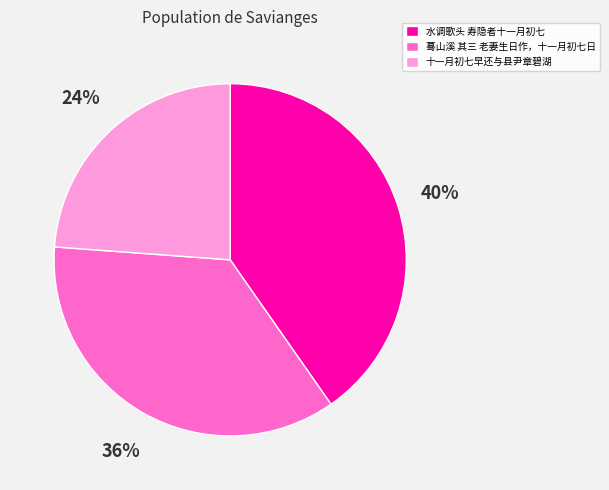

Is 蓦山溪 其三 老妻生日作，十一月初七日 the majority of the pie?

No